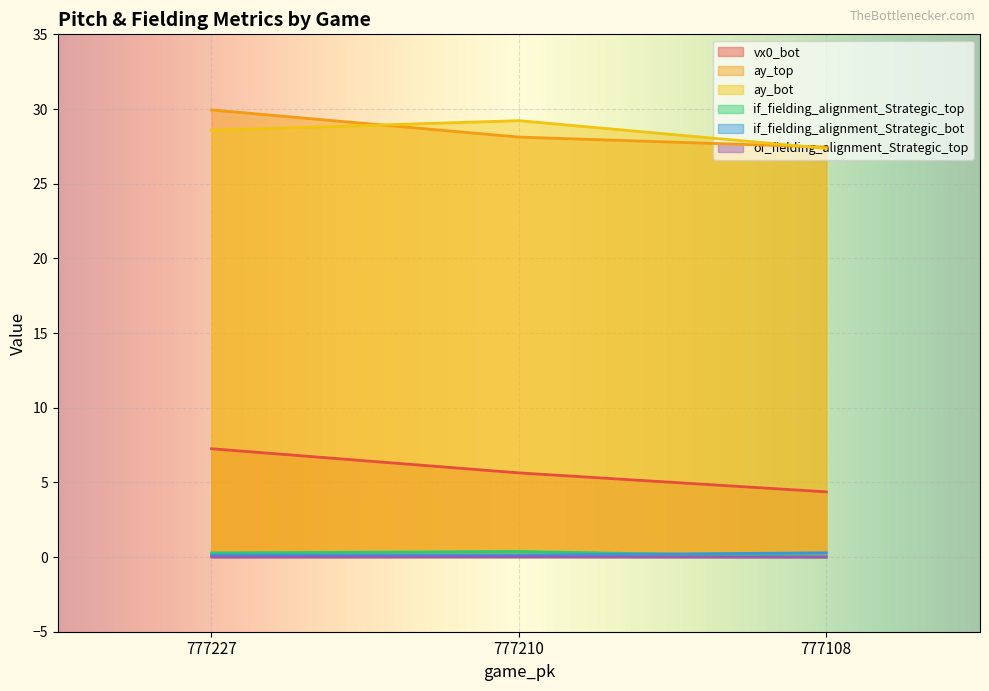

At how many categories does at least one series exceed 7?

3